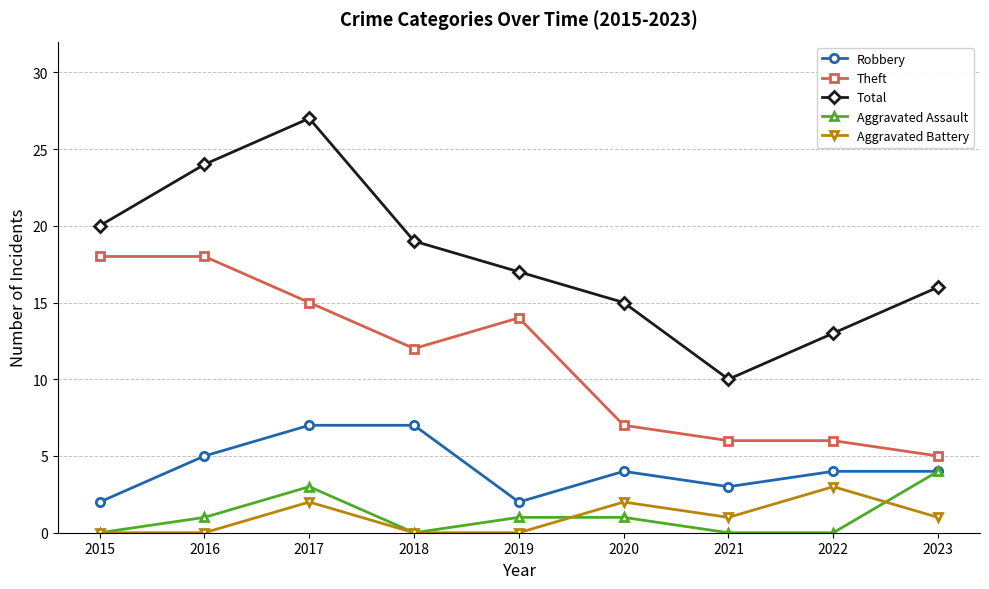

Which series has the widest spread of values?

Total